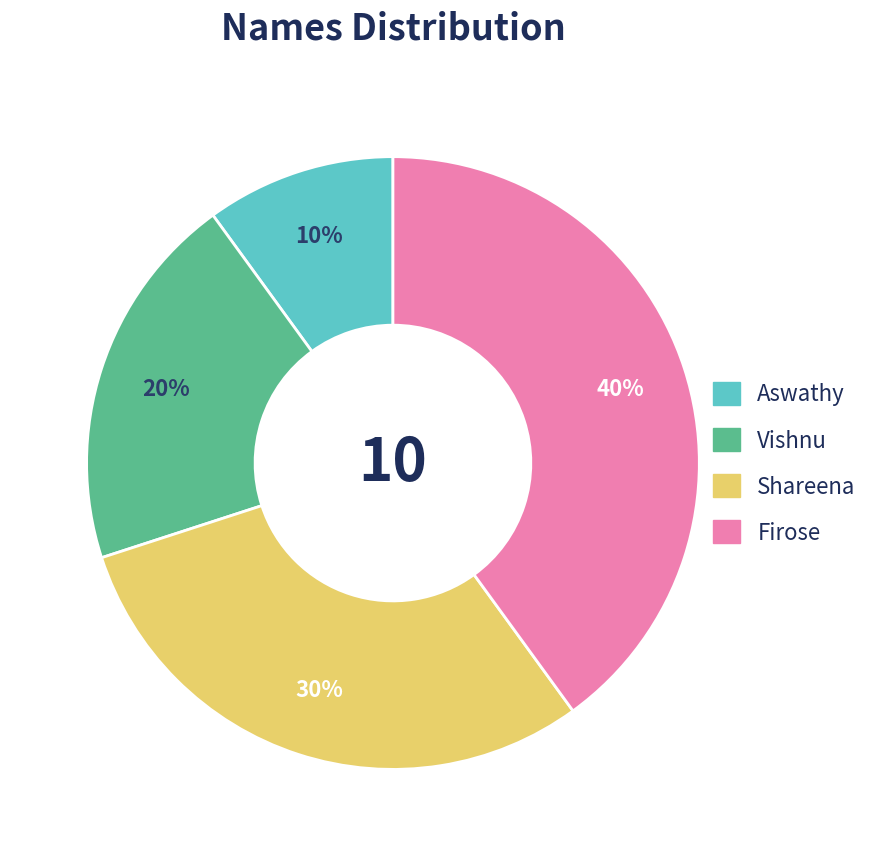

Which category has the smallest portion of the pie?

Aswathy